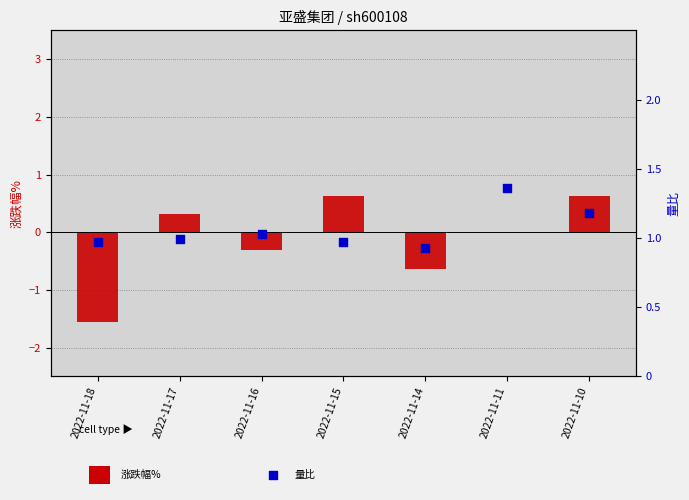

What are all the series names shown in the legend?

涨跌幅%, 量比